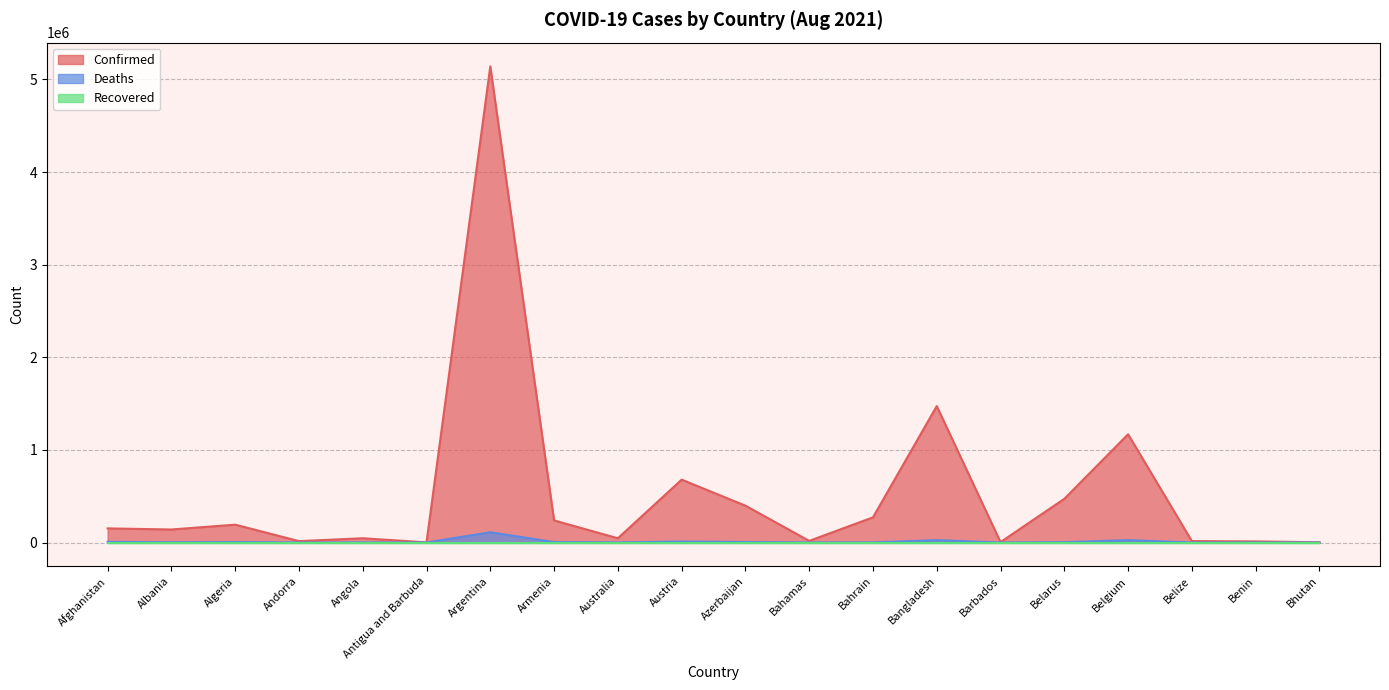

How many interior local valleys does the Confirmed series have?

6